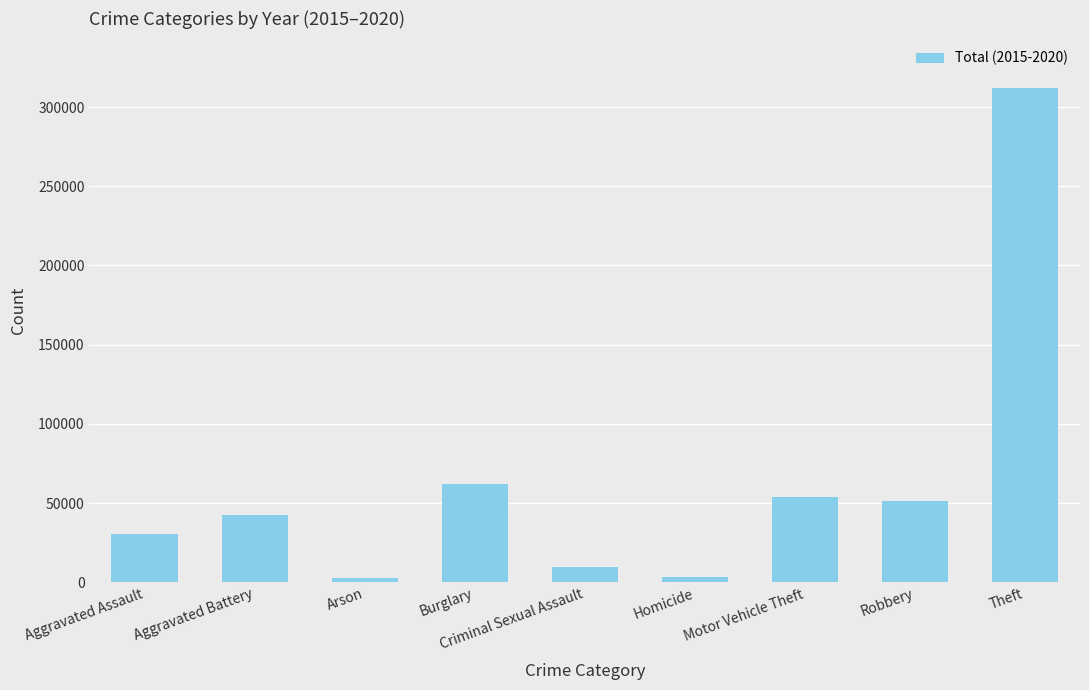

What is the maximum value shown in the chart?

312031